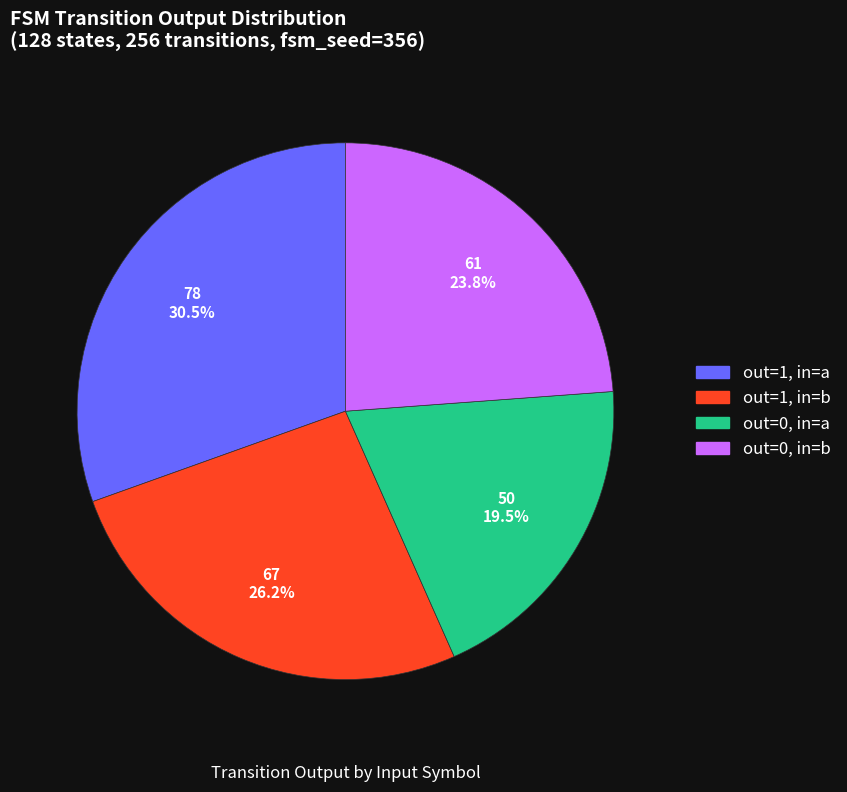

Count the number of slices in the pie.

4